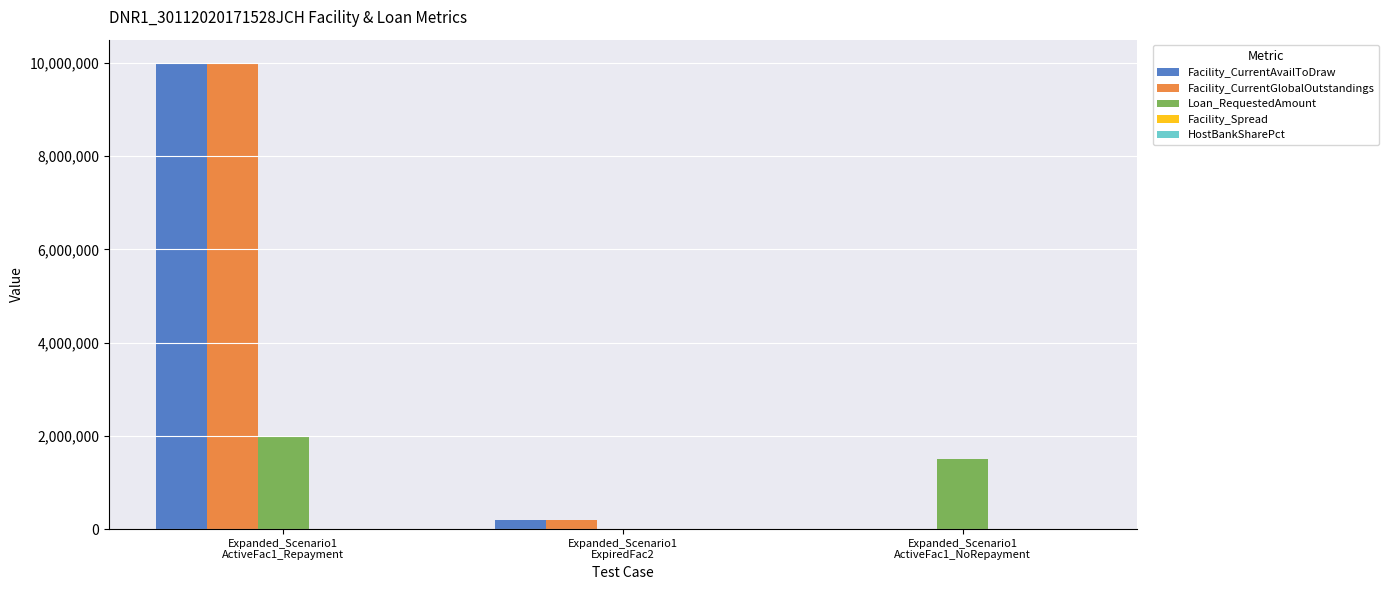

Are the bars horizontal?

No